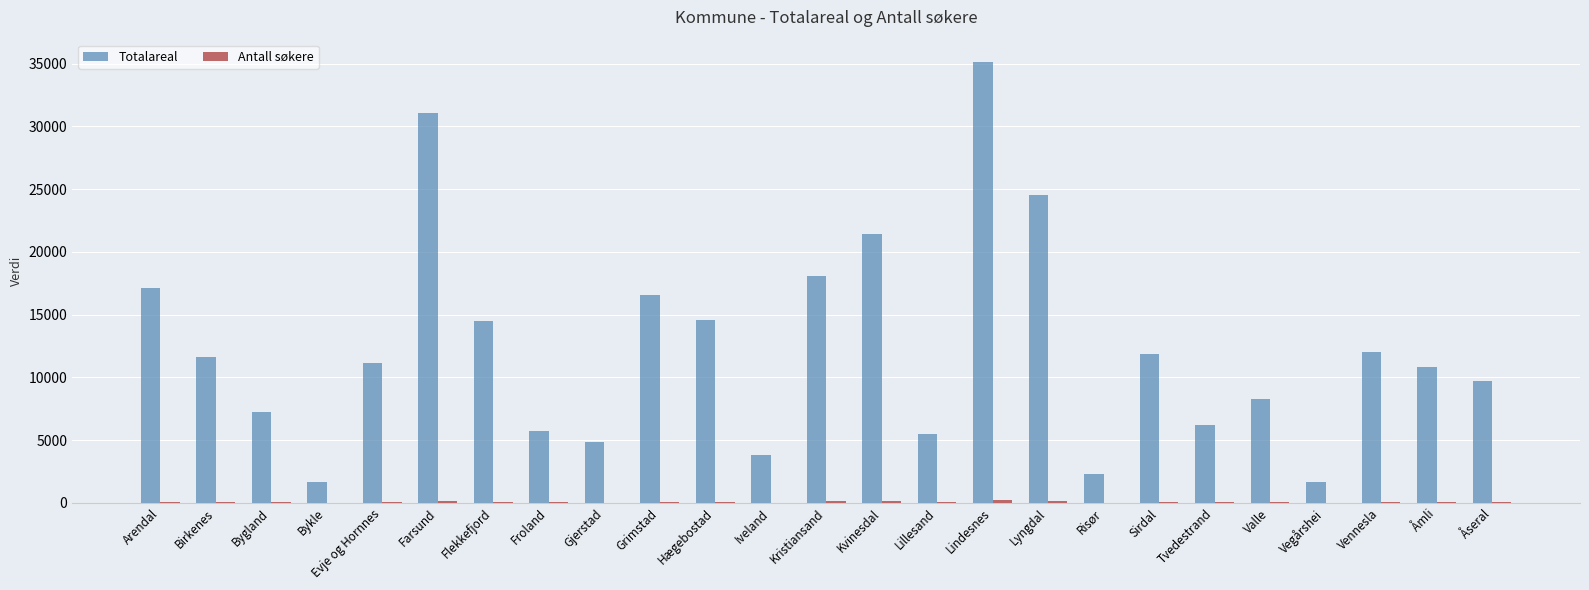

Is it true that Totalareal equals 11601 at Birkenes?

True